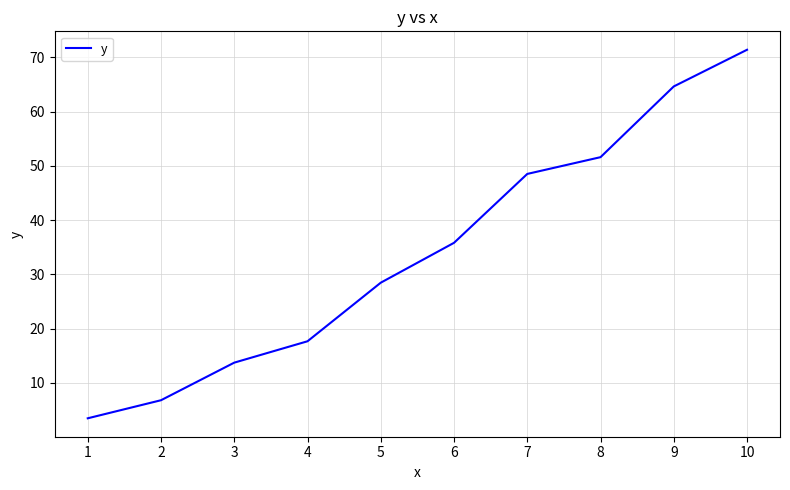

At which category does the chart reach its minimum across all series?

1